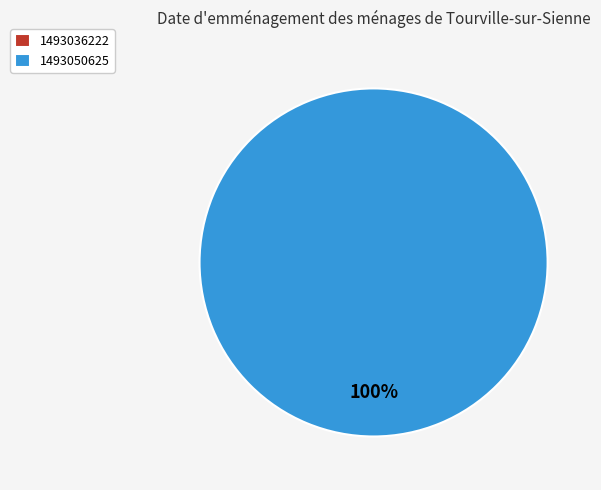

What percentage is the 1493050625 slice, to the nearest percent?

100%